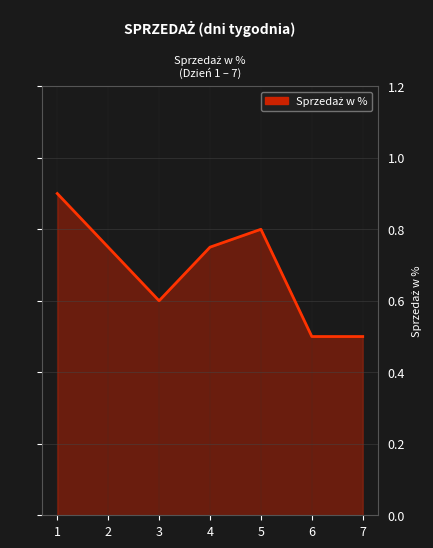

At which category does the data reach its first local valley?

3